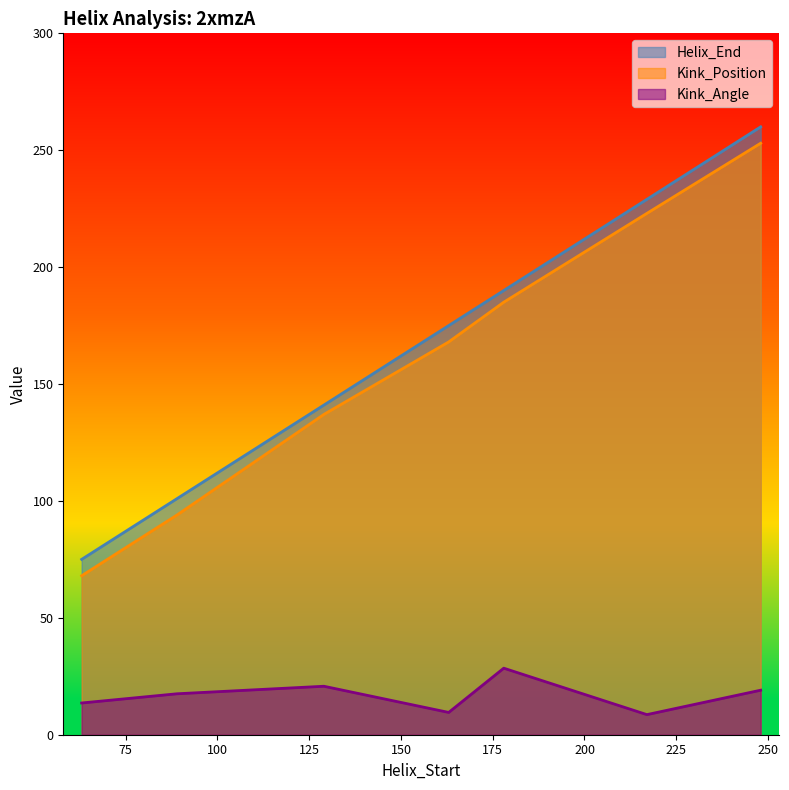

Reading left to right, extract all data points from this chart.

Helix_End: 63=75.0	89=101.0	129=141.0	163=175.0	178=190.0	217=229.0	248=260.0
Kink_Position: 63=68.0	89=94.0	129=137.0	163=168.0	178=185.0	217=223.0	248=253.0
Kink_Angle: 63=13.6	89=17.5	129=20.7	163=9.5	178=28.5	217=8.6	248=19.0